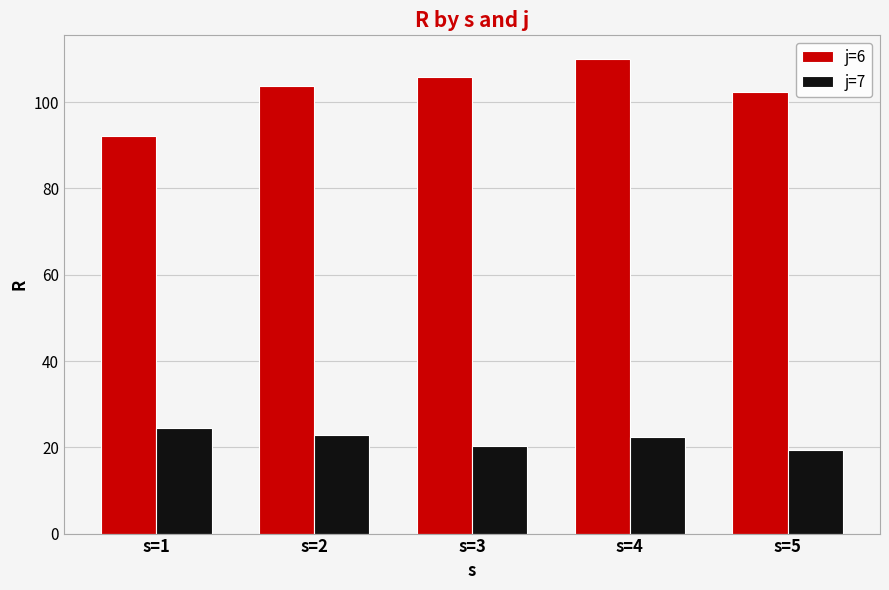

What is the minimum value for j=7?

19.3